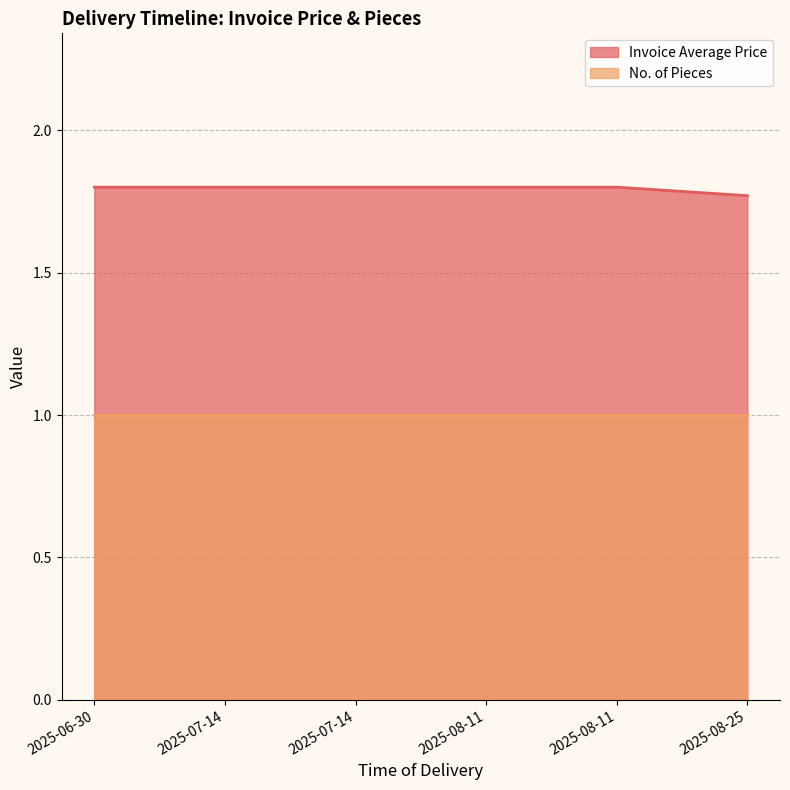

Which label corresponds to the smallest value in the chart?

2025-08-25